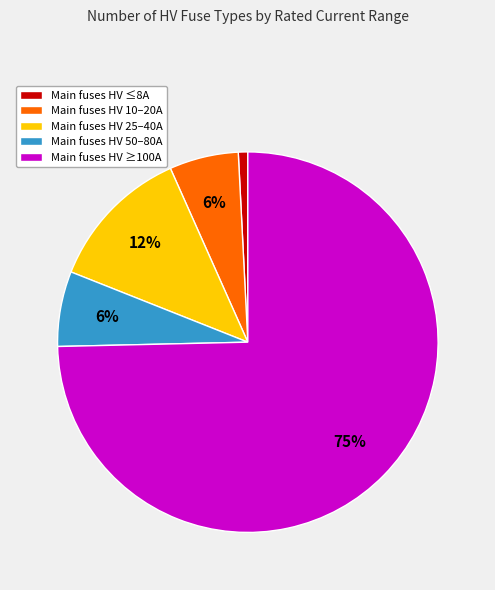

The Main fuses HV 10–20A slice represents 6% of the pie. True or false?

True